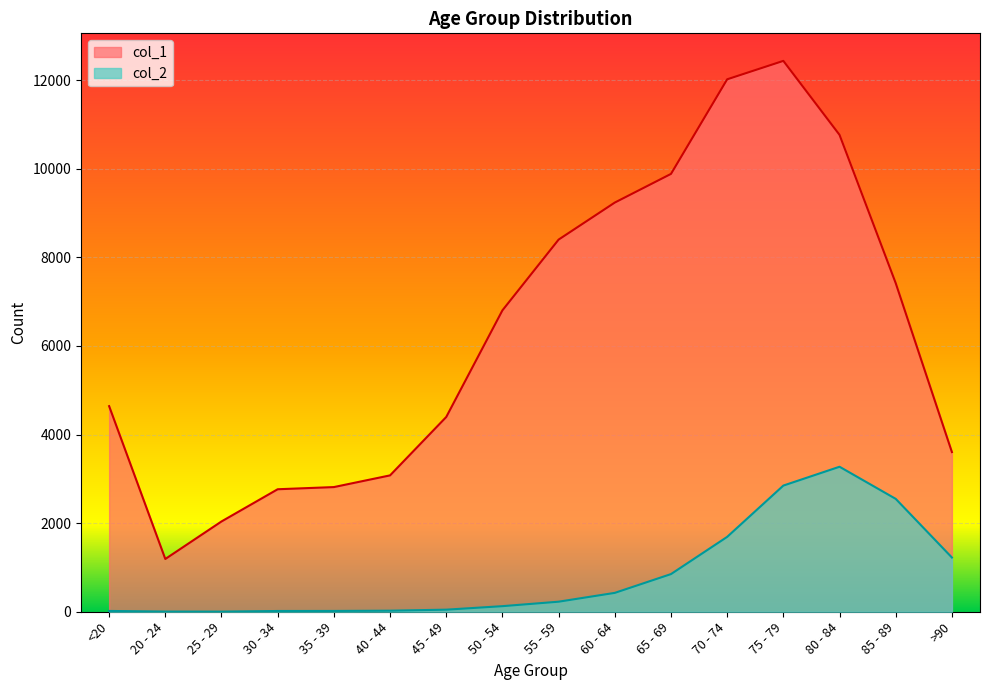

What is the maximum value shown in the chart?

12434